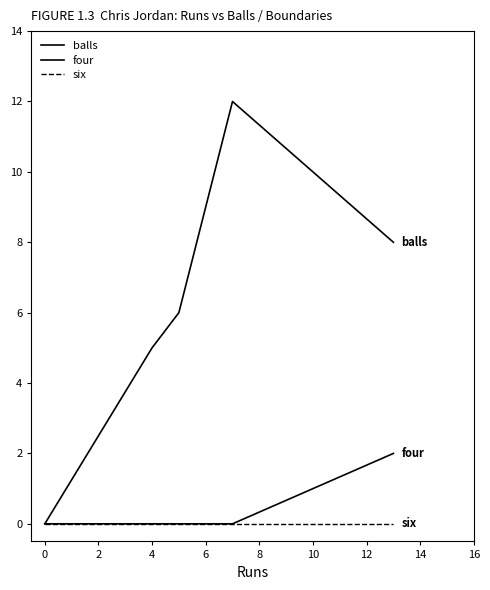

Reading left to right, transcribe all the data shown in this chart.

balls: 0	5	6	12	8
four: 0	0	0	0	2
six: 0	0	0	0	0